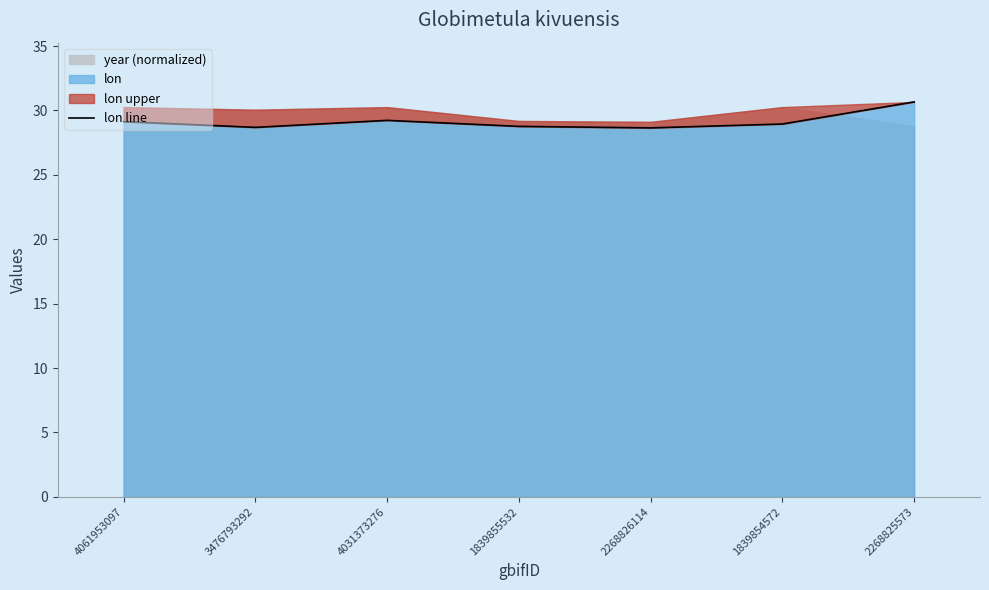

What is the label of the 3rd point from the right?

2268826114